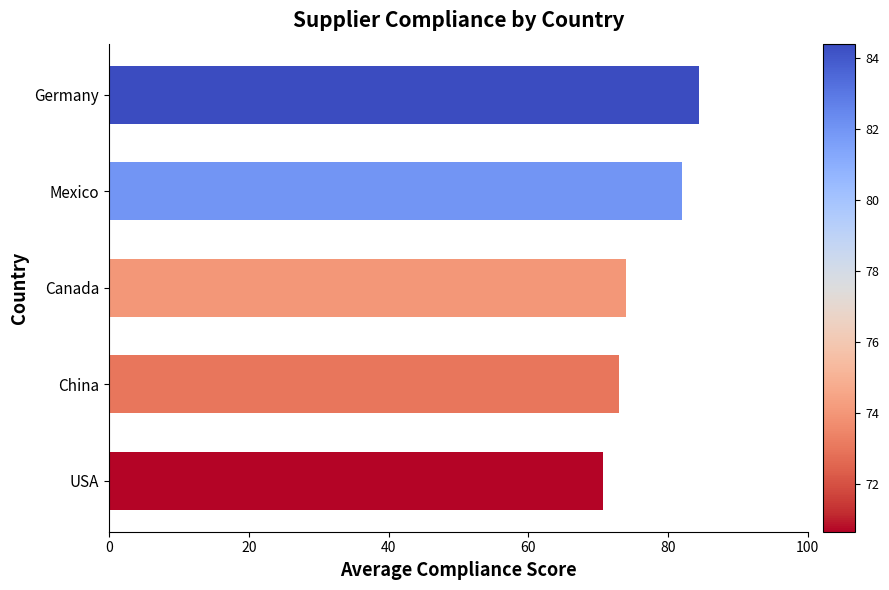

The value at Canada is 74.0. True or false?

True